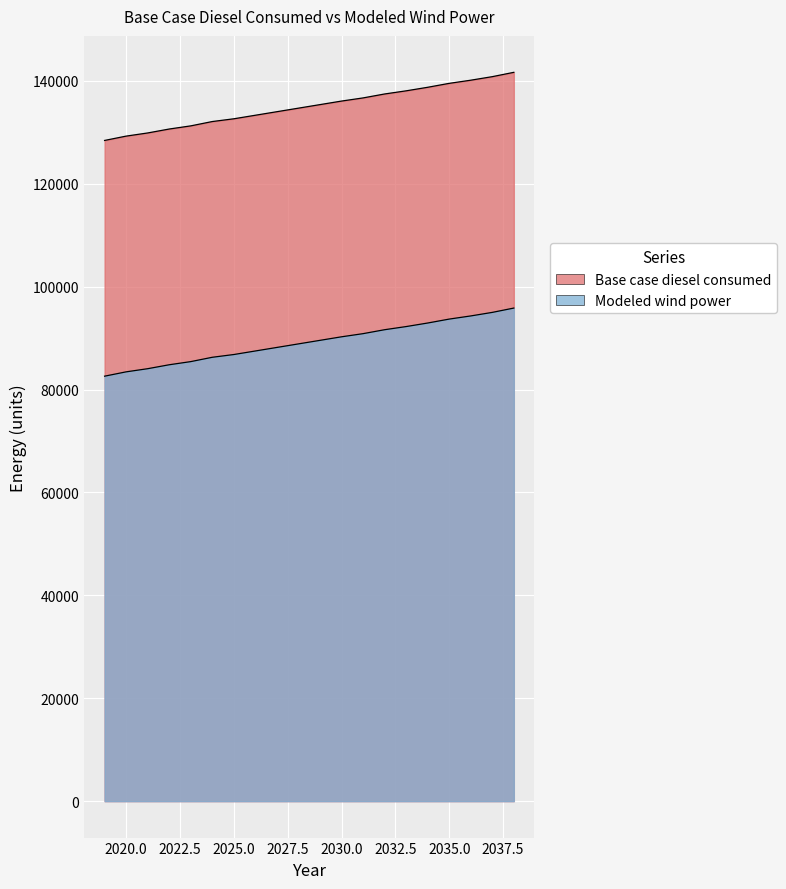

True or false: Base case diesel consumed and Modeled wind power intersect in this chart.

False